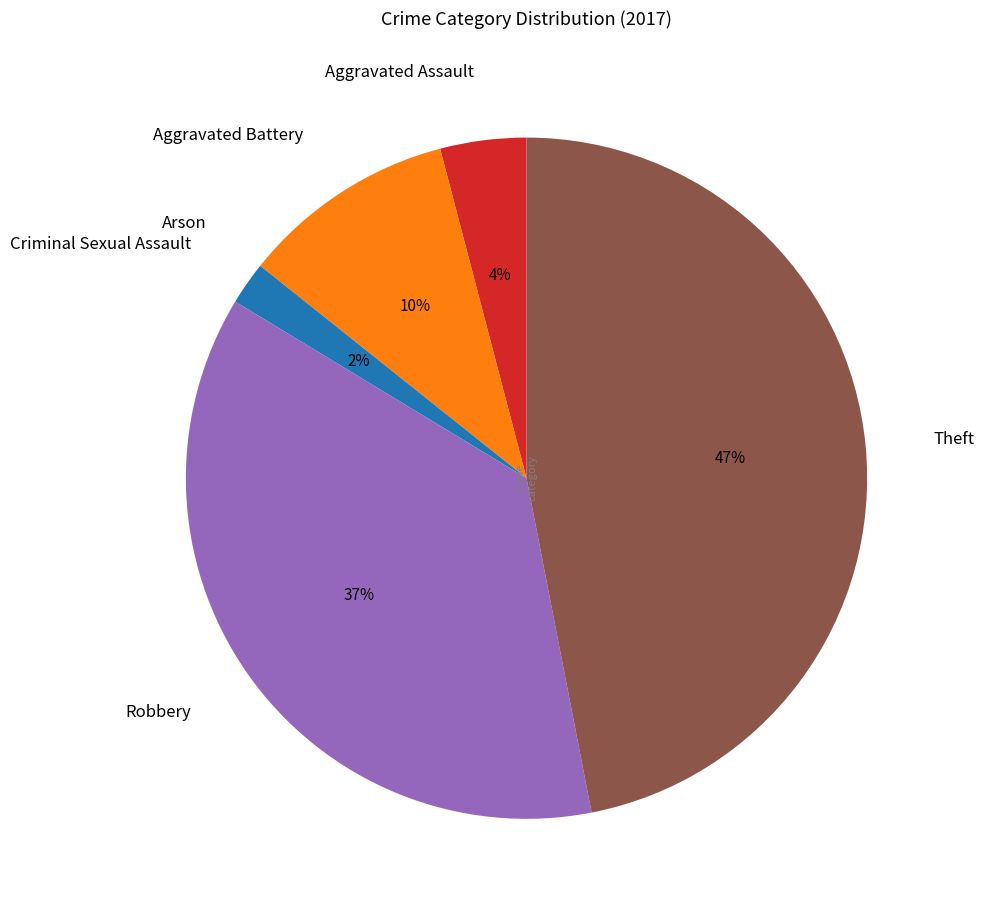

Is Theft the majority of the pie?

No